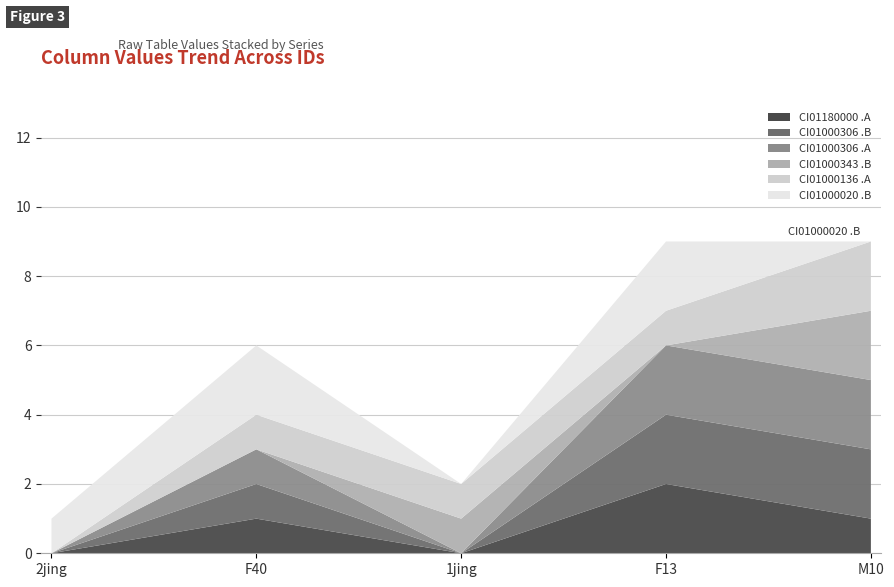

Reading left to right, list all the values displayed in this chart.

CI01180000_2512261_2512281.A: 2jing=0	F40=1	1jing=0	F13=2	M10=1
CI01000306_9121538_9121633.B: 2jing=0	F40=1	1jing=0	F13=2	M10=2
CI01000306_9121383_9121502.A: 2jing=0	F40=1	1jing=0	F13=2	M10=2
CI01000343_953203_953231.B: 2jing=0	F40=0	1jing=1	F13=0	M10=2
CI01000136_1840781_1840954.A: 2jing=0	F40=1	1jing=1	F13=1	M10=2
CI01000020_1060086_1060164.B: 2jing=1	F40=2	1jing=0	F13=2	M10=0